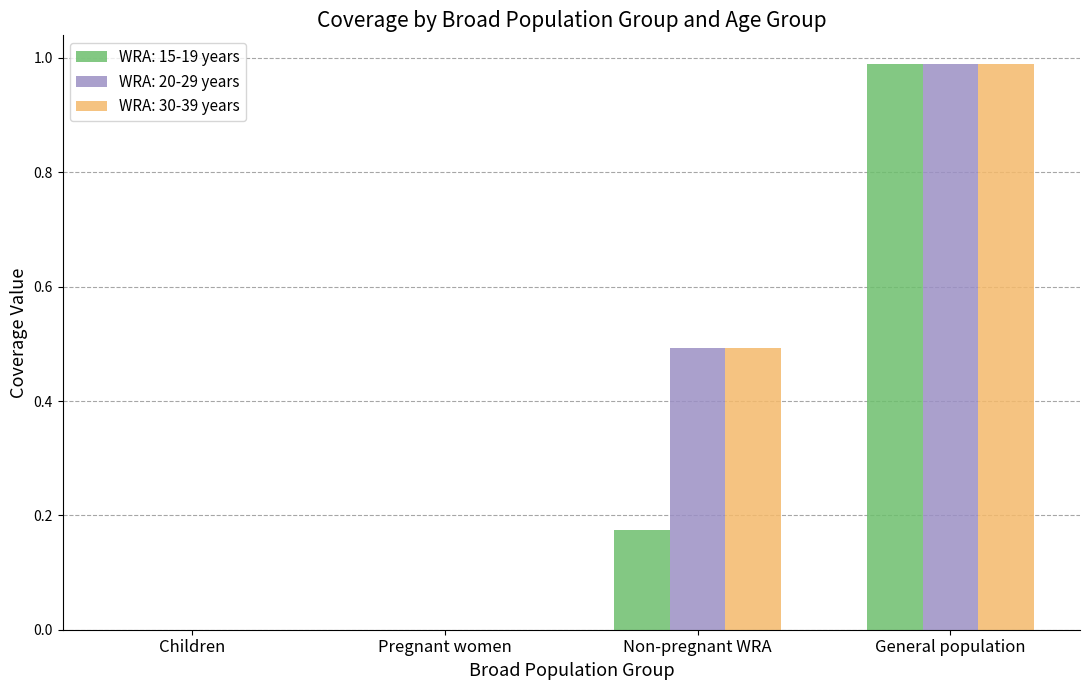

What is the maximum value for WRA: 20-29 years?

1.0